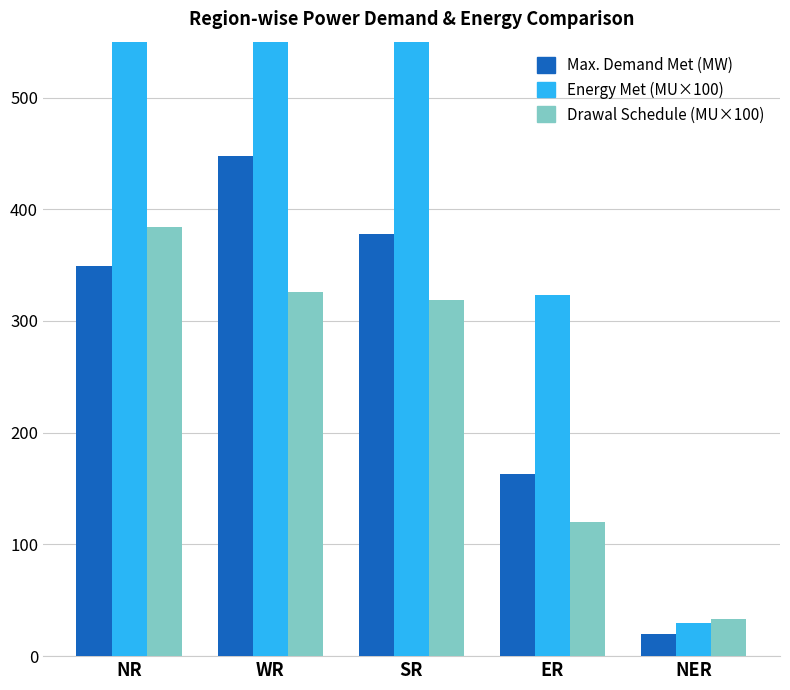

Reading left to right, what are all the values shown in this chart?

Max. Demand Met (MW): NR=34909.0	WR=44739.0	SR=37749.0	ER=16291.0	NER=1996.0
Energy Met (MU×100): NR=69700.0	WR=98840.0	SR=85820.0	ER=32290.0	NER=2930.0
Drawal Schedule (MU×100): NR=38370.0	WR=32550.0	SR=31910.0	ER=12040.0	NER=3280.0